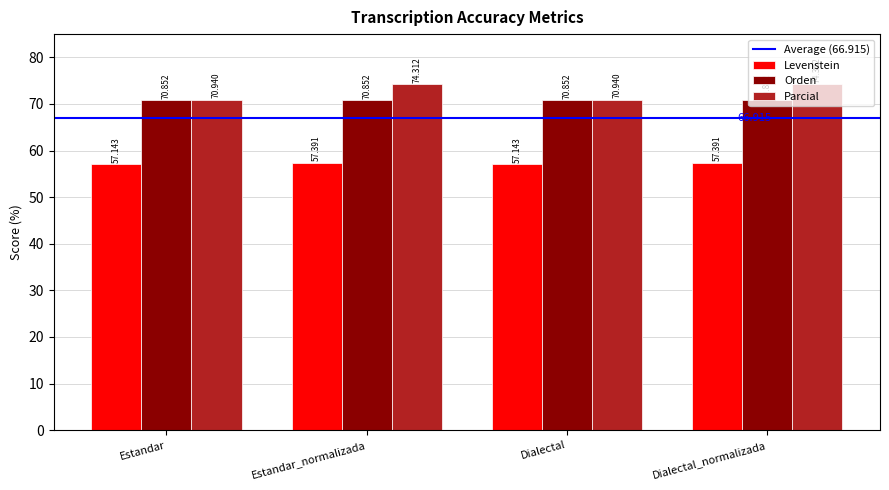

What is the maximum value for Levenstein?

57.4